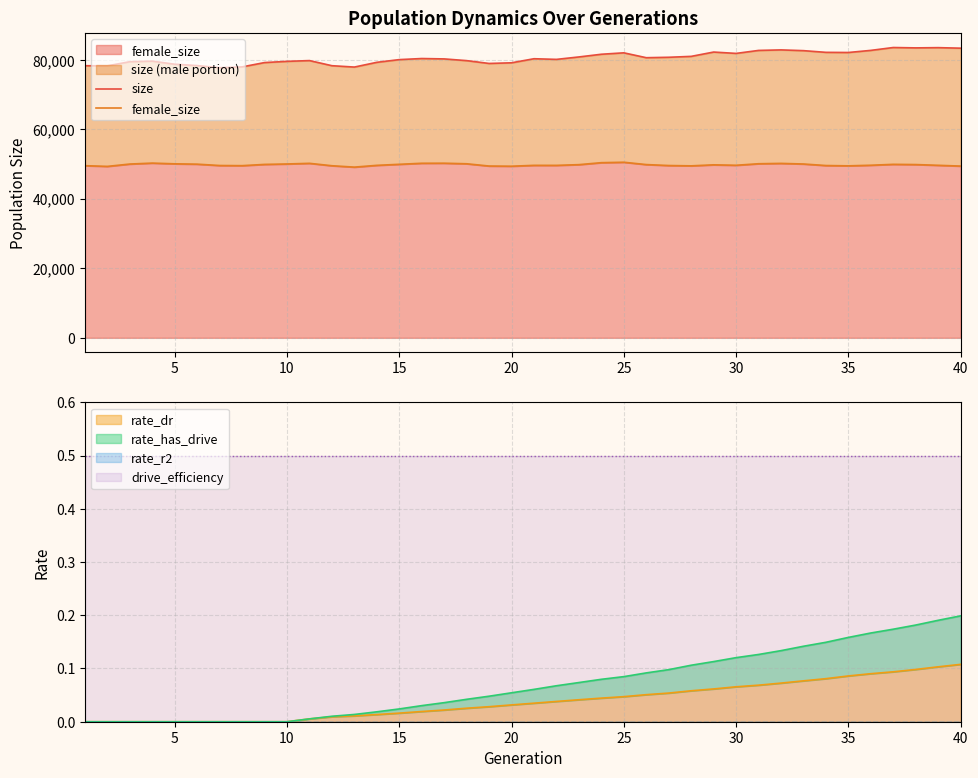

Does the chart display data point markers on the line(s)?

No